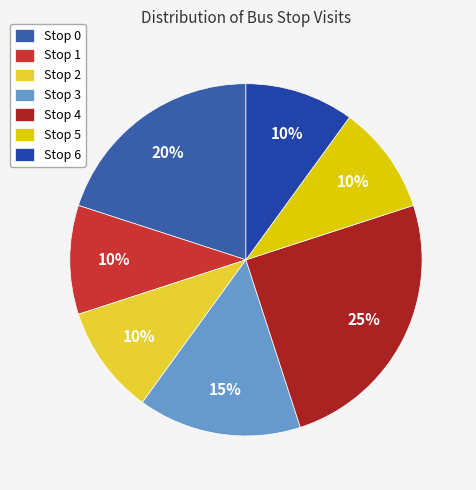

Is there any slice that represents more than half of the pie?

No